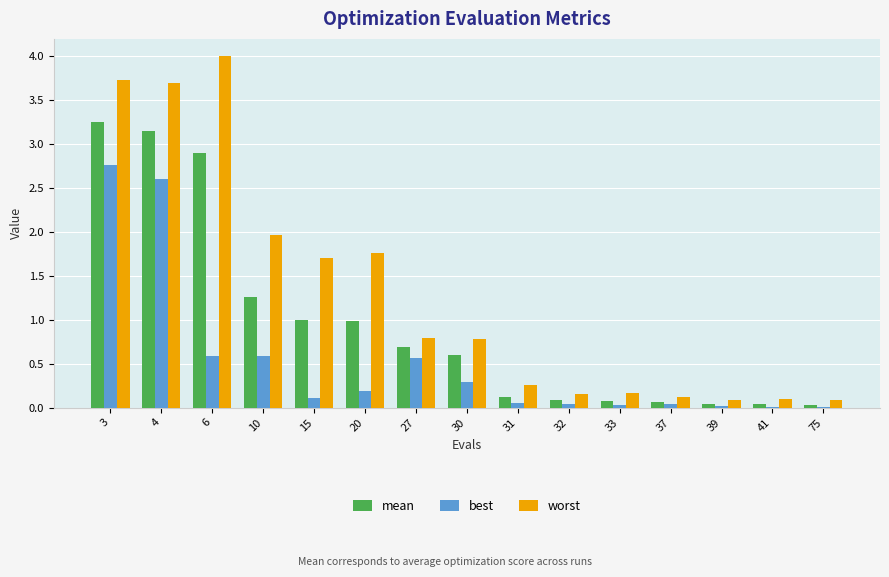

What is the highest value of the best series?

2.8